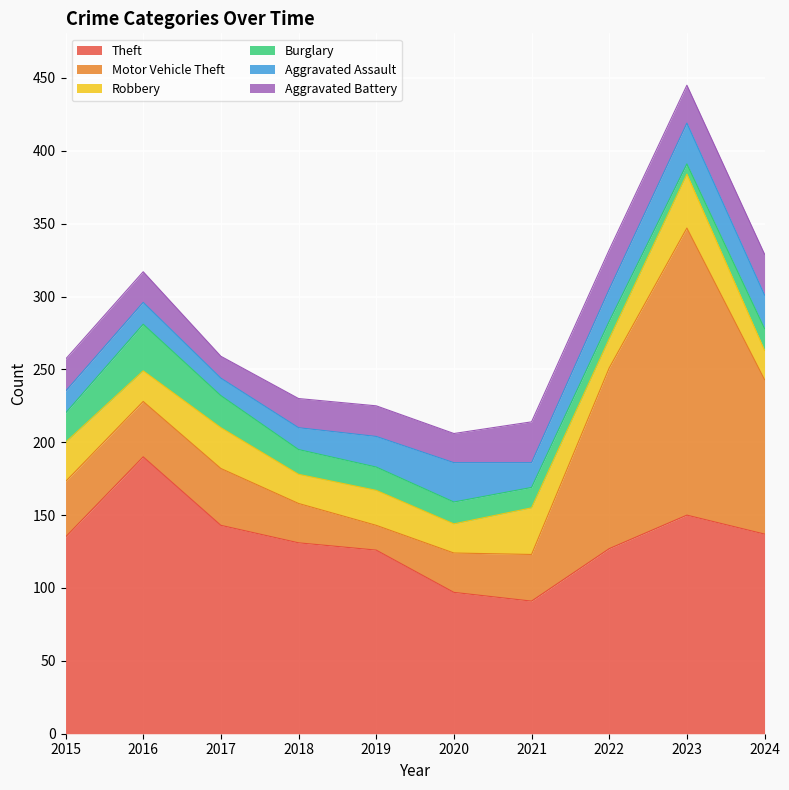

Which category has the highest value in the Burglary series?

2016